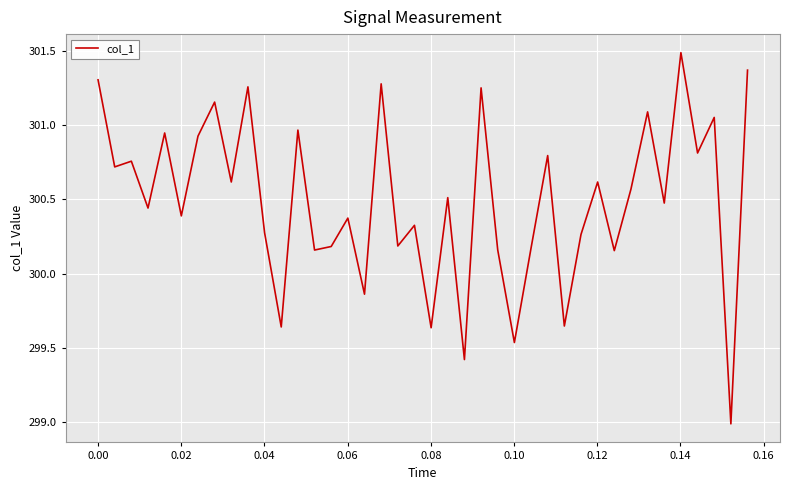

What is the maximum value shown in the chart?

301.5